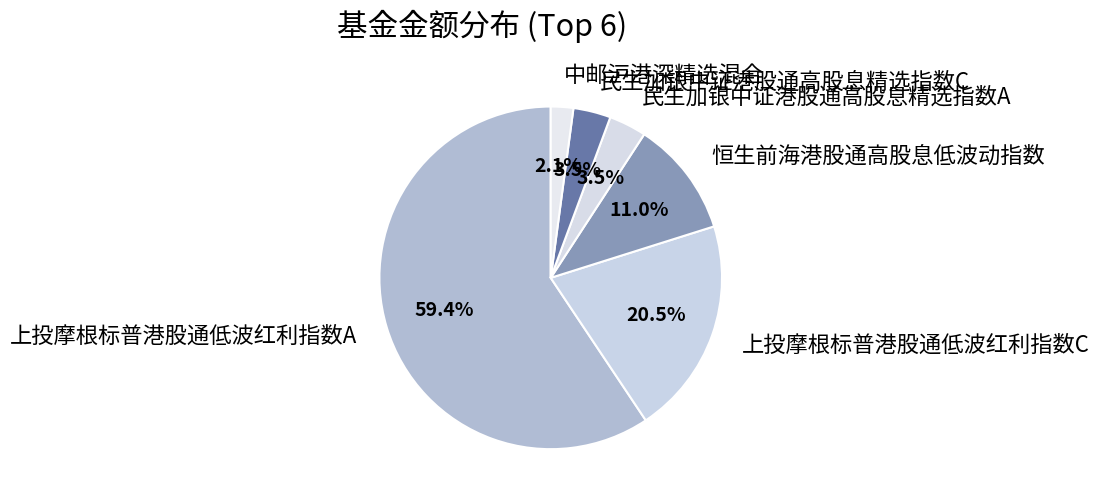

What is the largest slice in the pie chart?

上投摩根标普港股通低波红利指数A